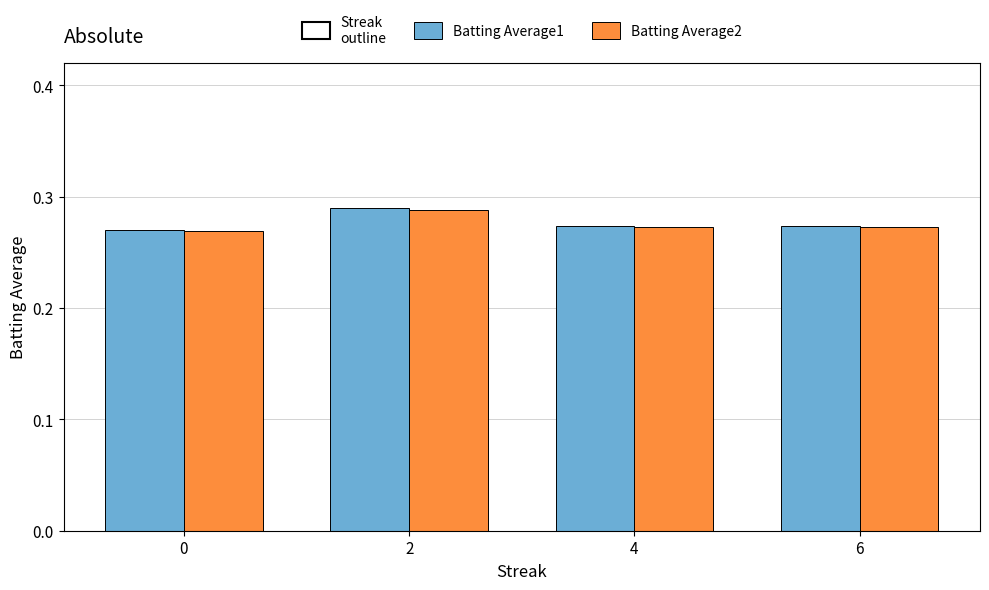

Between 0 and 6, which series saw the biggest shift?

Batting Average1